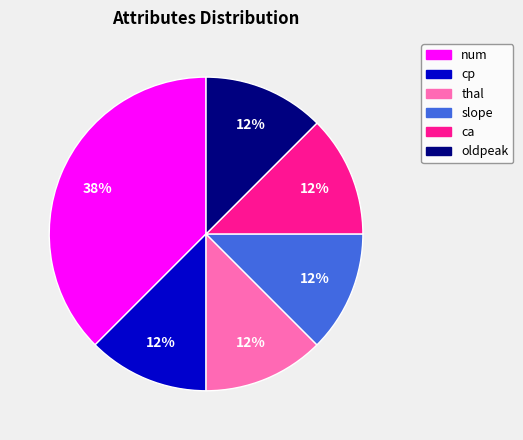

To the nearest percent, what is the average slice percentage?

17%